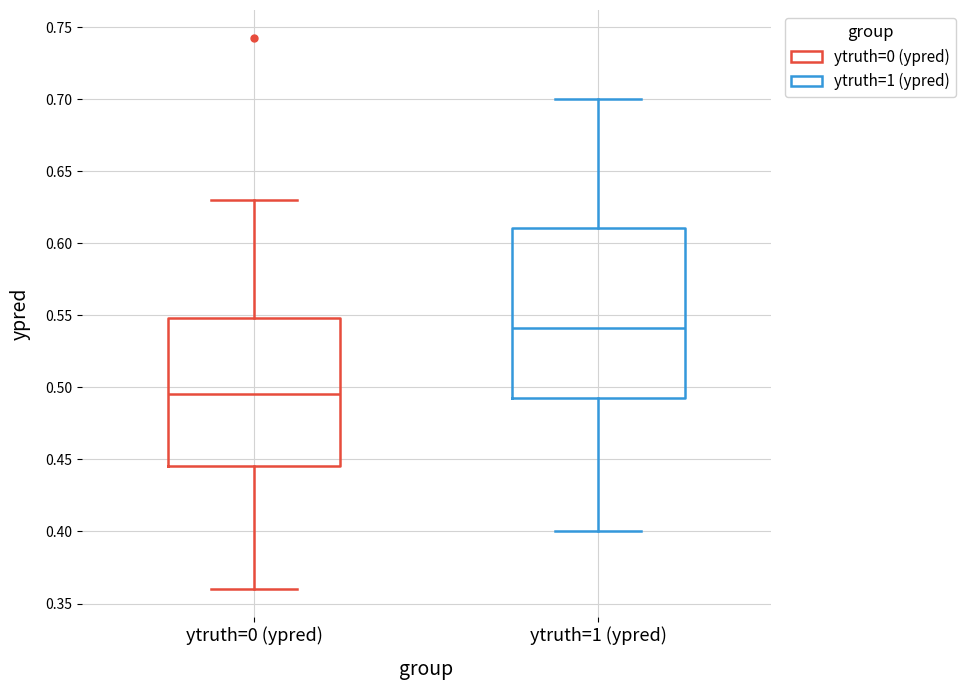

Reading left to right, read every box against the y-axis: the position of its median line, the range the box covers, and the ends of its whiskers. The values are not printed on the chart, so give them approximately, as read against the axis.

ytruth=0 (ypred): median 0.495, box 0.445 to 0.550, whiskers 0.360 to 0.630
ytruth=1 (ypred): median 0.540, box 0.495 to 0.610, whiskers 0.400 to 0.700